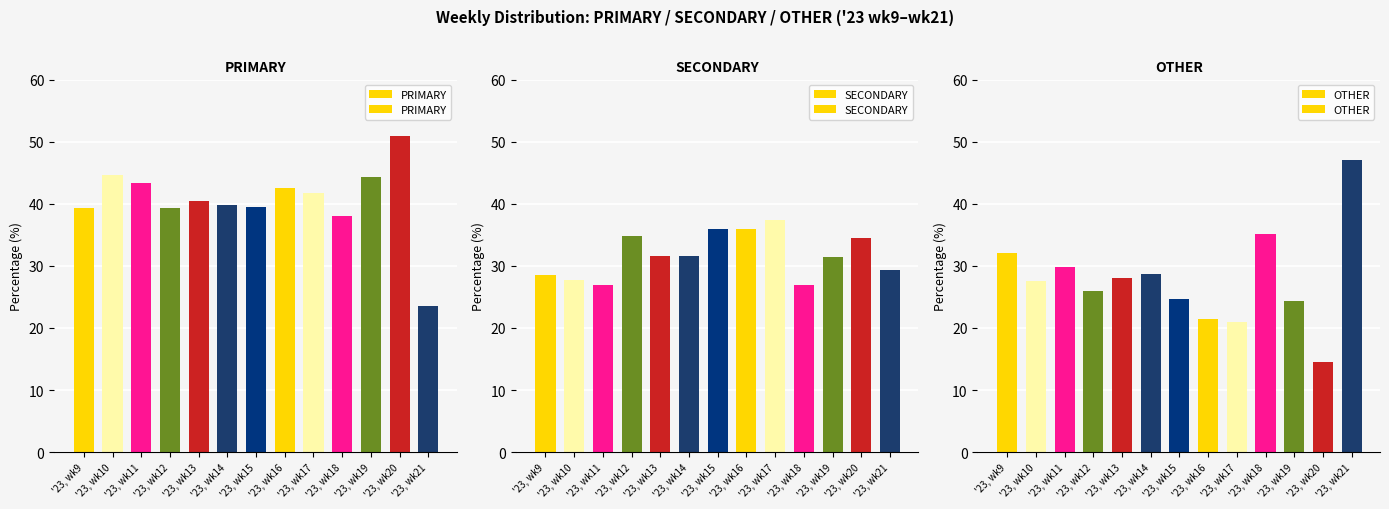

Rank the series at '23, wk18 from lowest to highest value.

SECONDARY, OTHER, PRIMARY